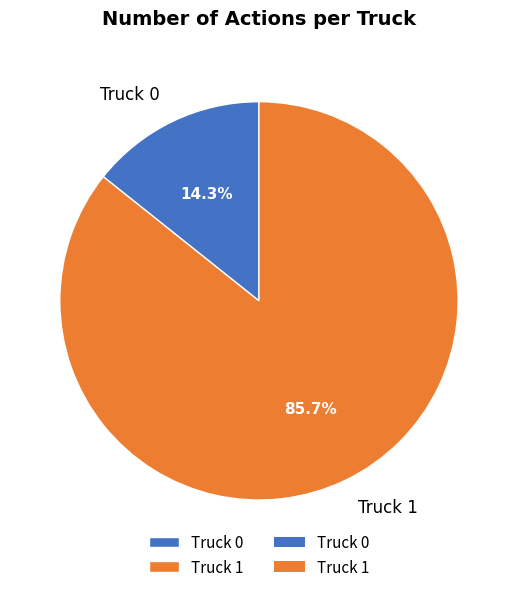

Rank the categories by value from highest to lowest.

Truck 1, Truck 0